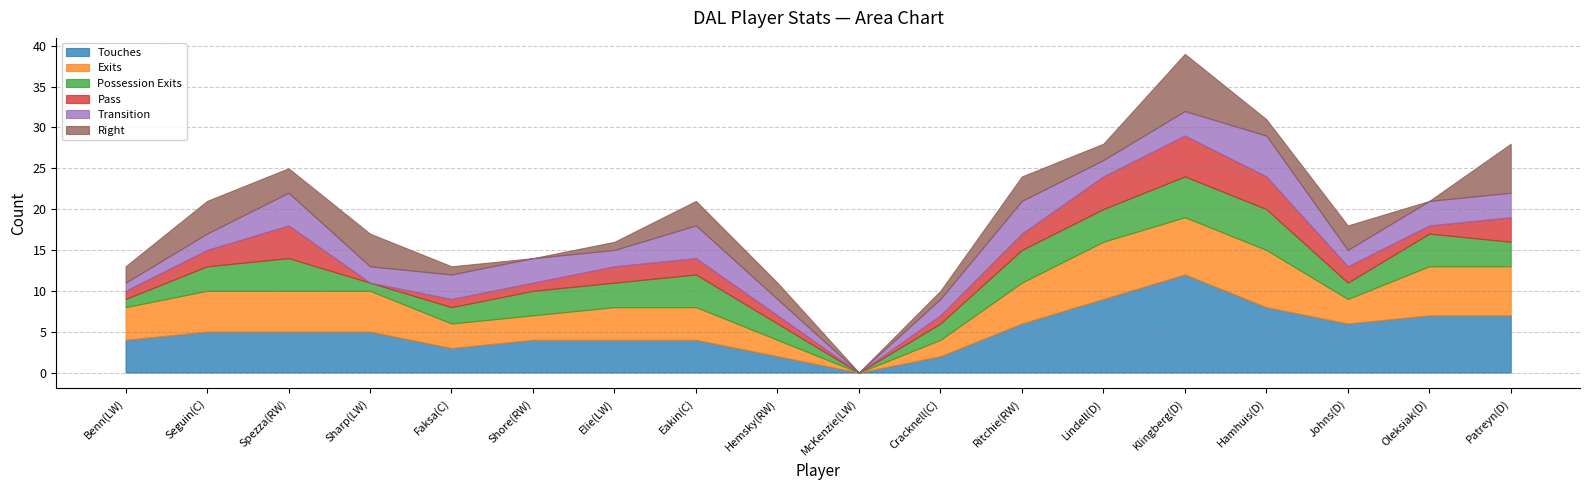

At which label is Transition closest to 2?

Seguin(C)